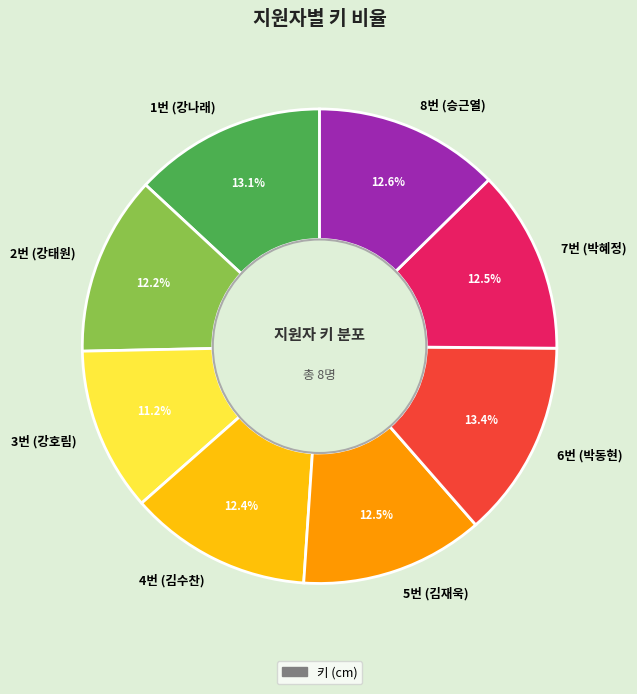

To the nearest percent, what is the average slice percentage?

12%